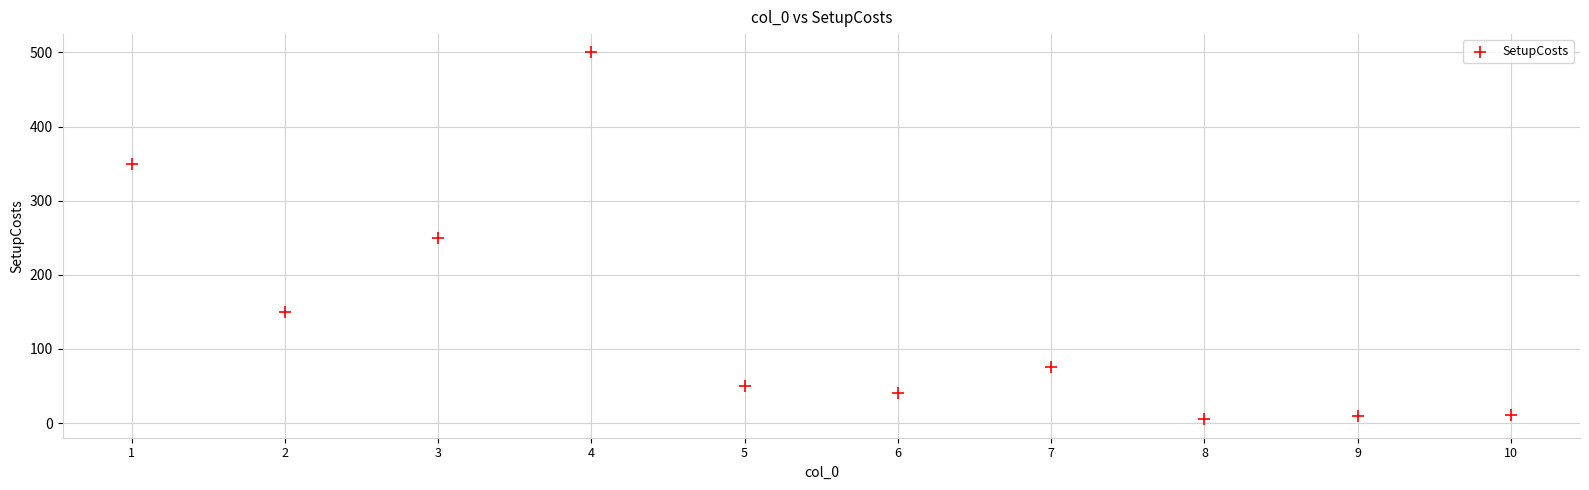

What is the average Y value?

144.1